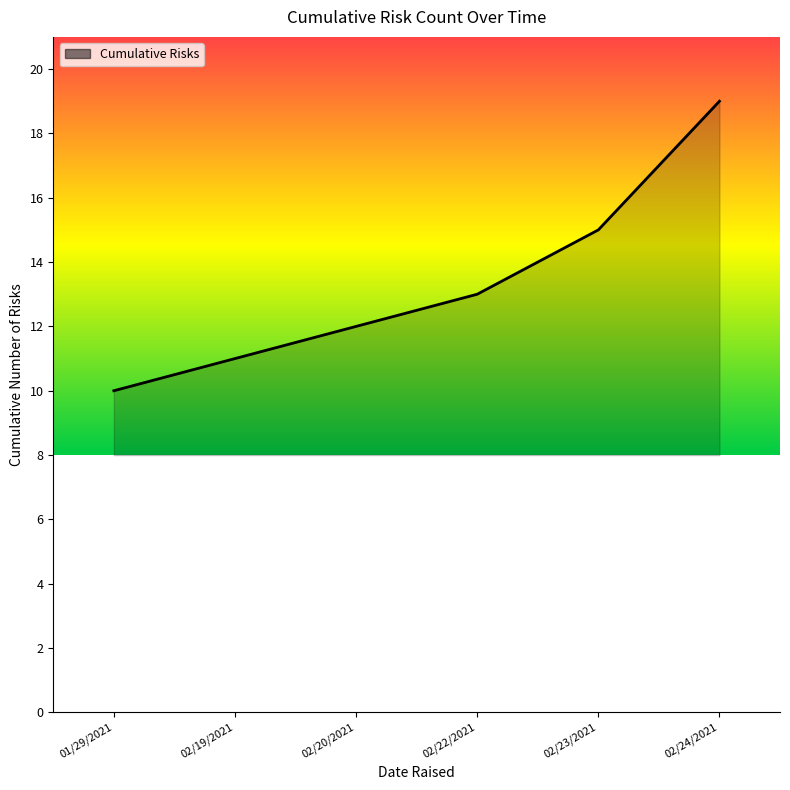

Approximately how many times larger is the value at 01/29/2021 compared to 02/23/2021?

0.7